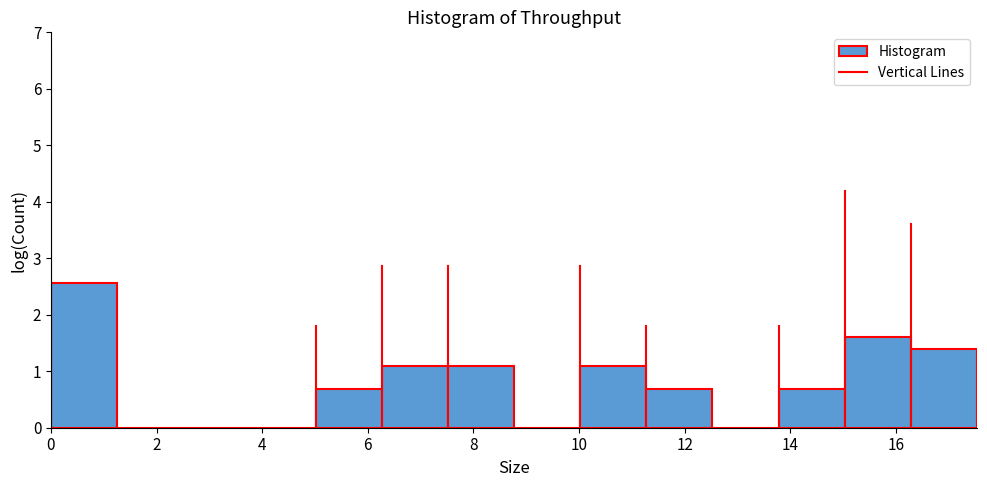

What is the height of the bar covering 5.0 to 6.2 on the x-axis? Neither the bar edges nor the heights are printed on the chart, so give them approximately, as read against the axes.

0.7